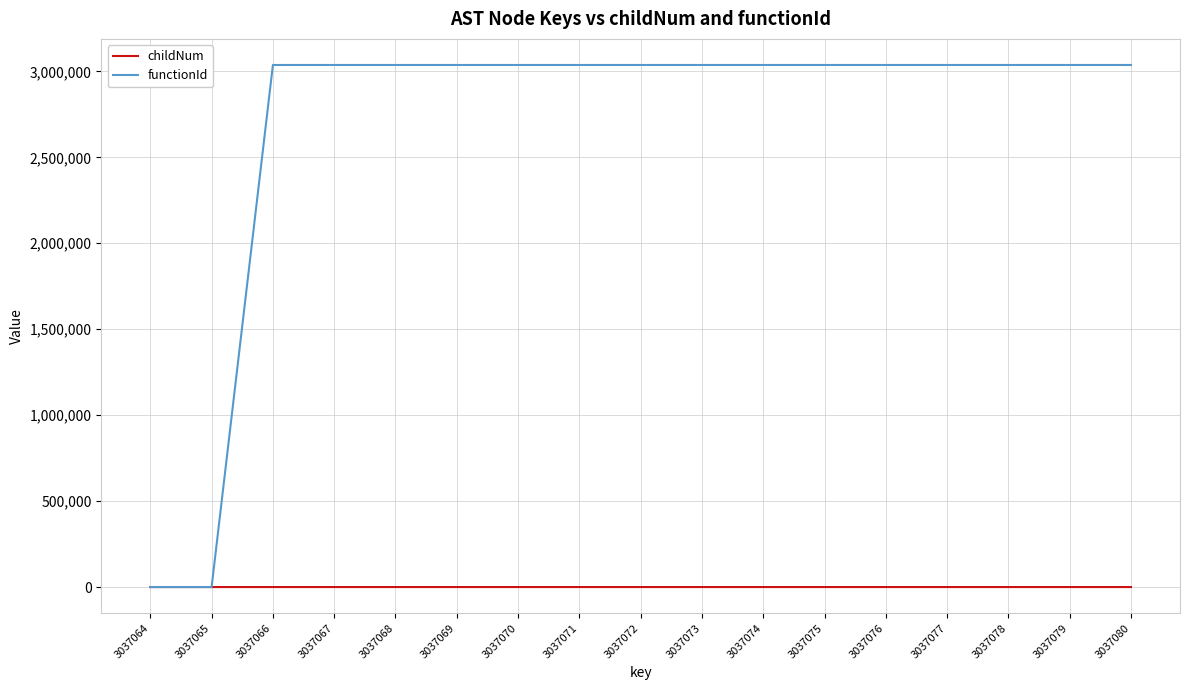

Does the chart have visible grid lines?

Yes